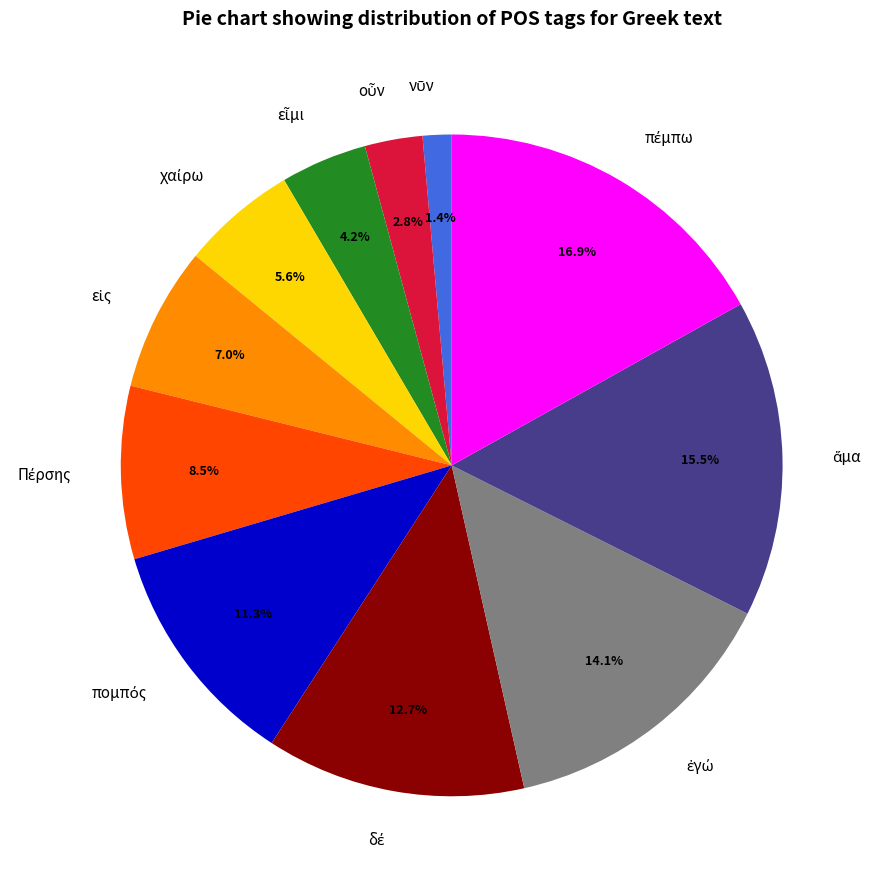

Is there any slice that represents more than half of the pie?

No